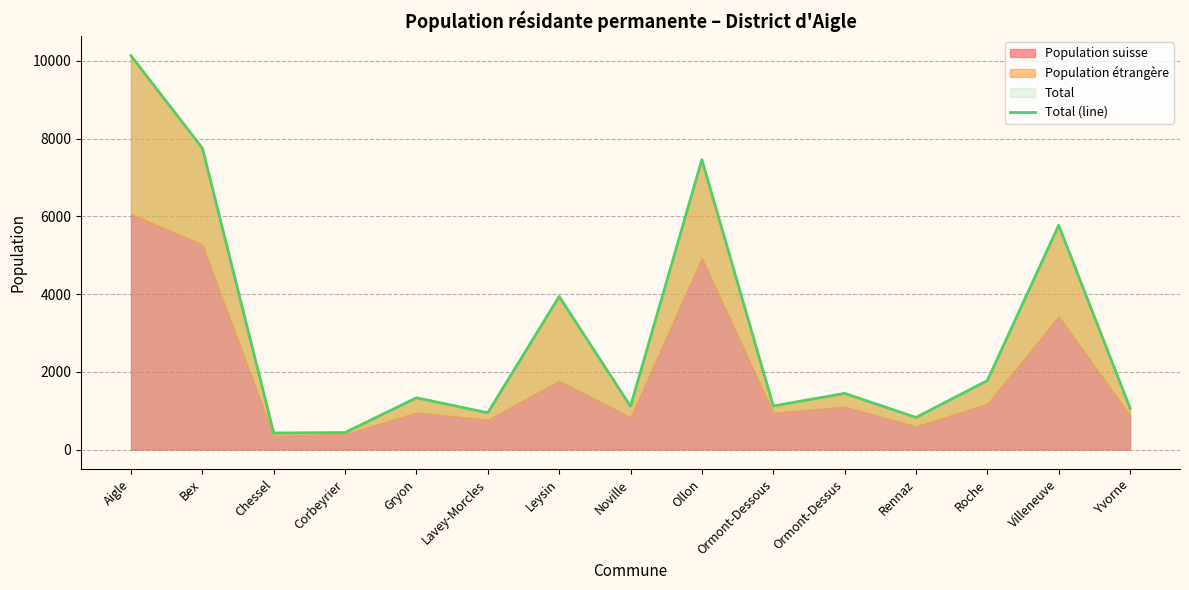

The chart shows a value of 2916 at Roche. True or false?

False